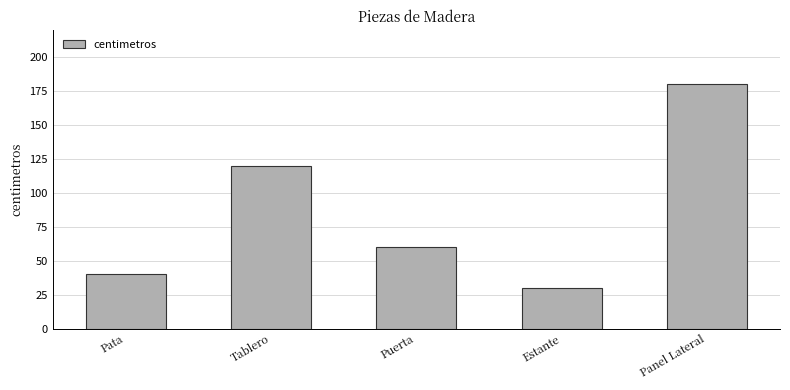

Does the chart contain stacked bars?

No